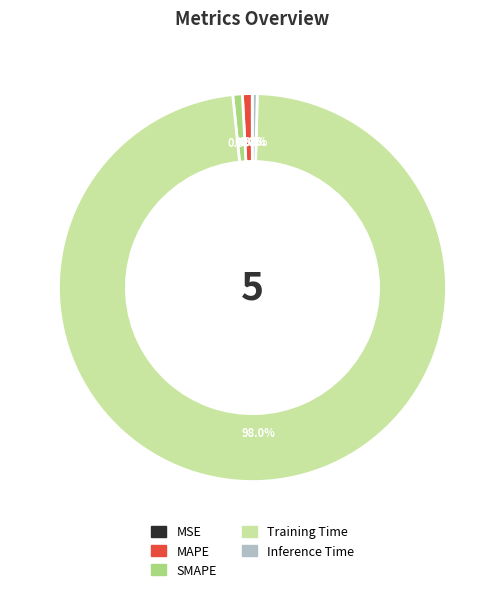

What percentage do MAPE and SMAPE together represent?

1.6%